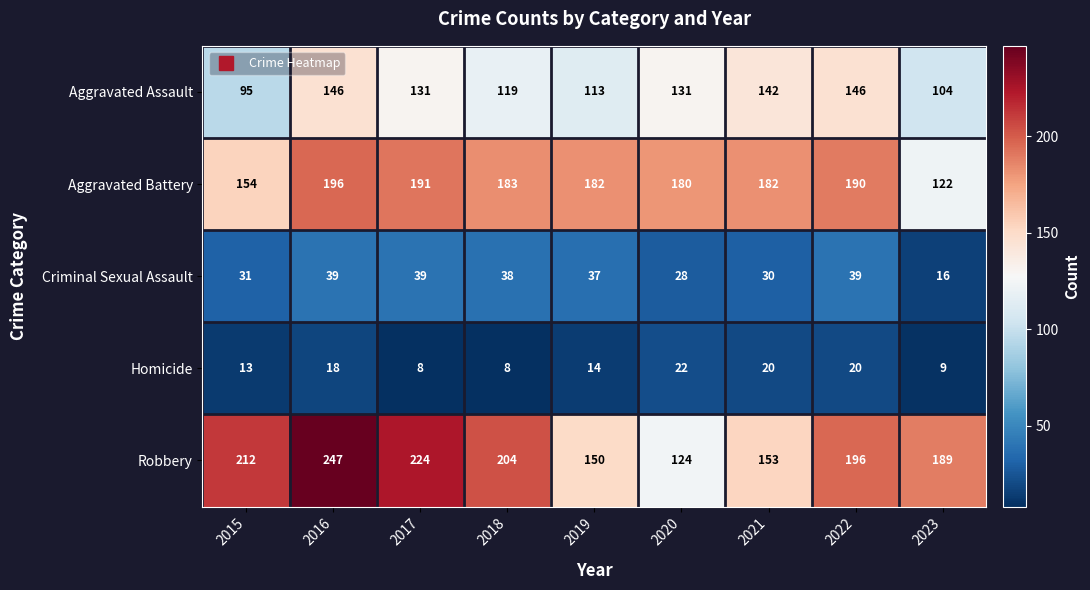

At 2015, list the series in order from largest to smallest.

Robbery, Aggravated Battery, Aggravated Assault, Criminal Sexual Assault, Homicide